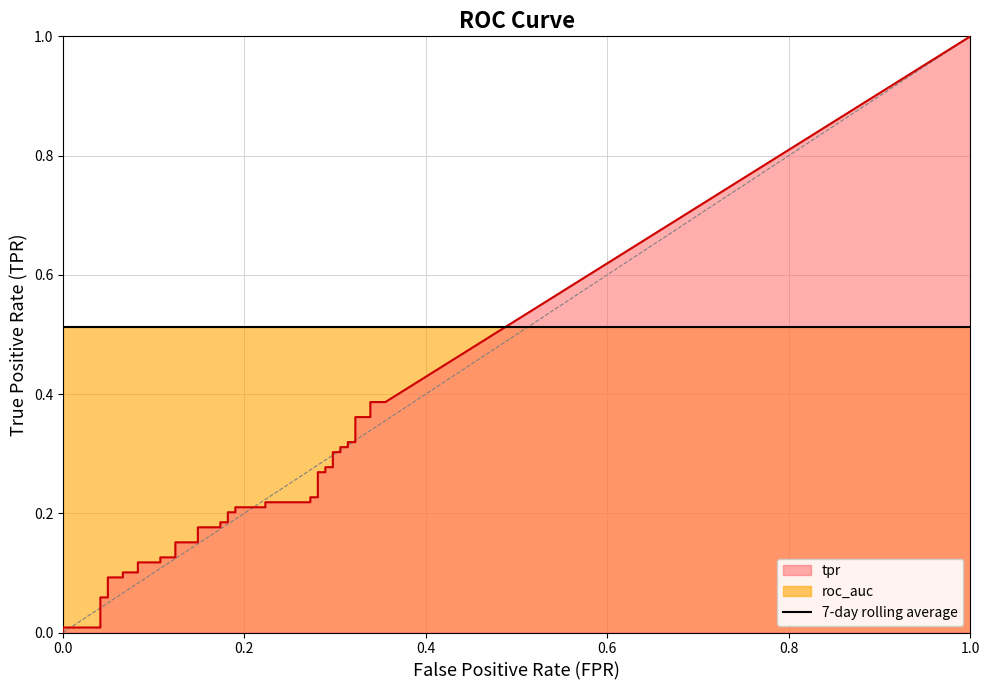

What is the label of the 9th point from the left?

8